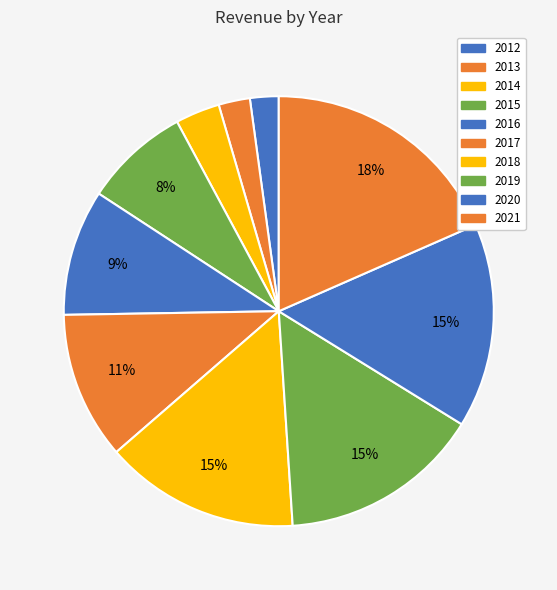

How many segments does this pie chart have?

10